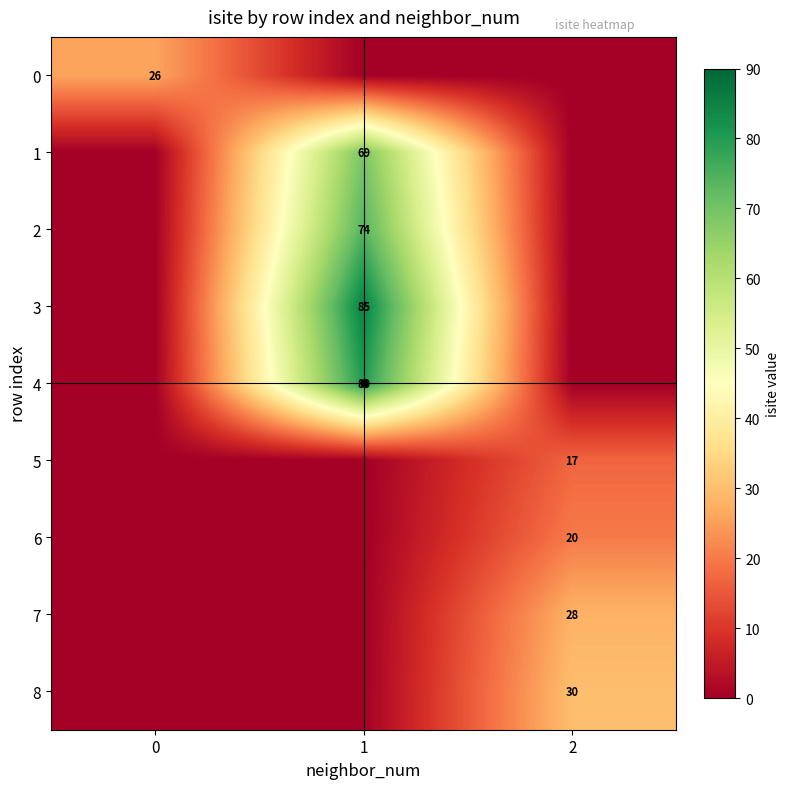

Is it true that 4 equals 80 at 1?

True